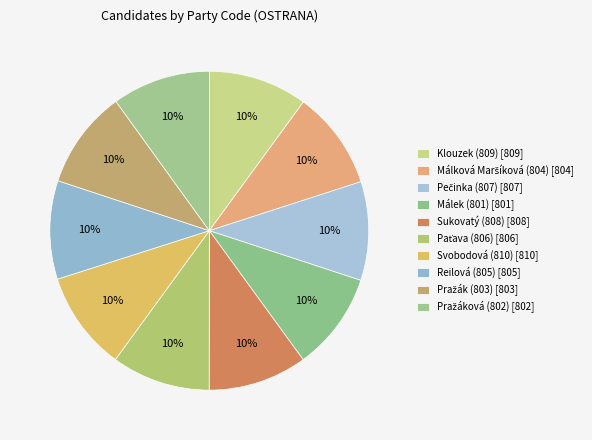

True or false: Pražák (803) accounts for 10% of the total.

True